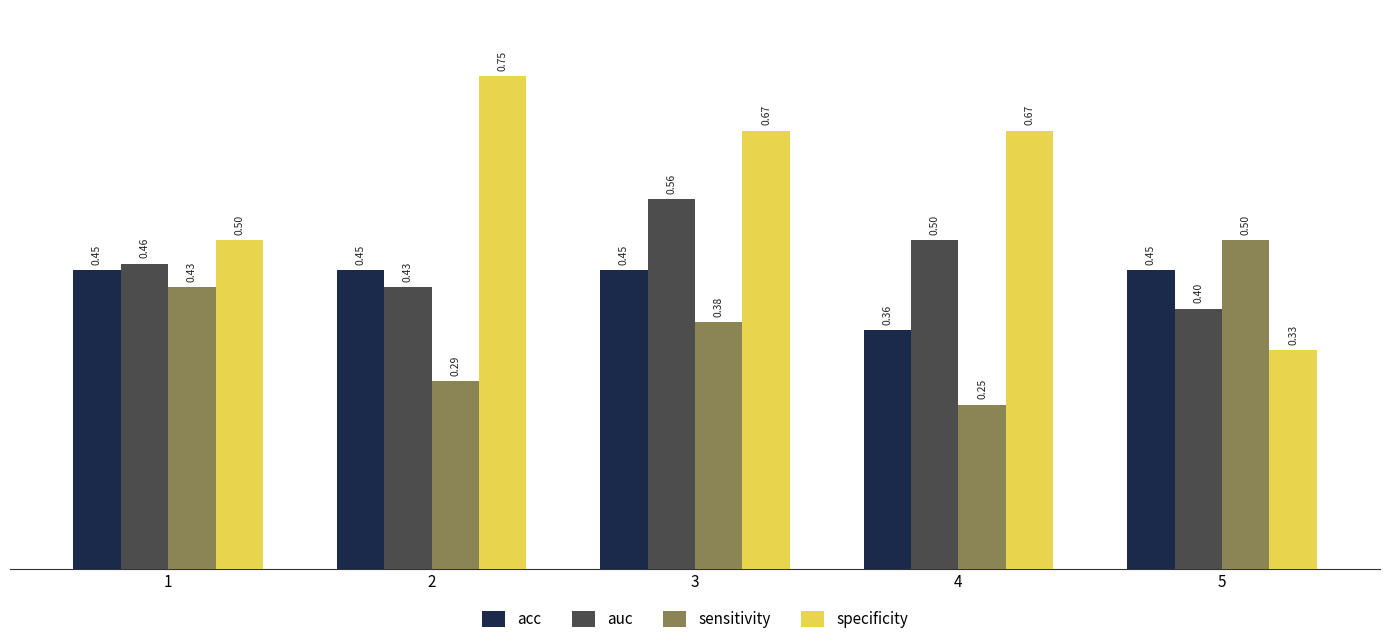

What are all the series names shown in the legend?

acc, auc, sensitivity, specificity